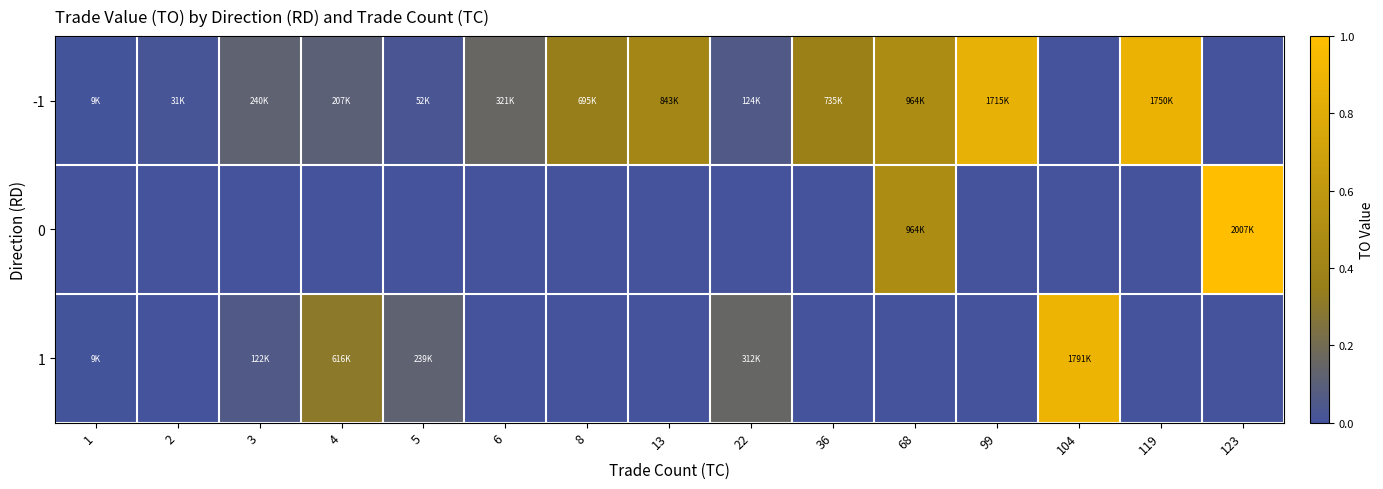

Which category has the highest value across all series?

123